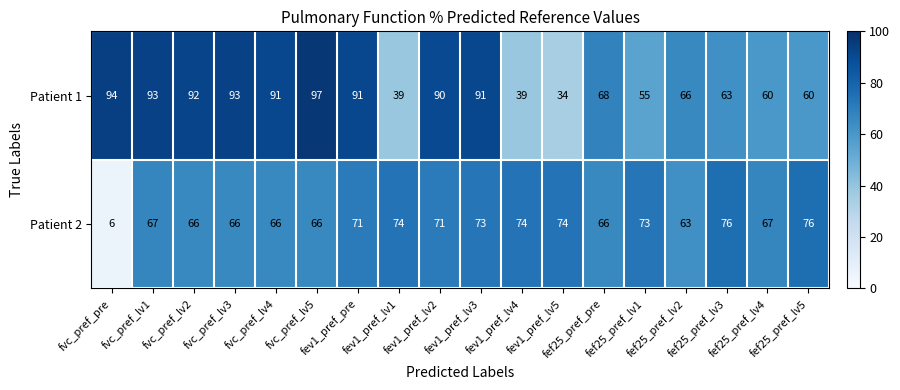

At fev1_pref_lv2, list the series in order from largest to smallest.

Patient 1, Patient 2